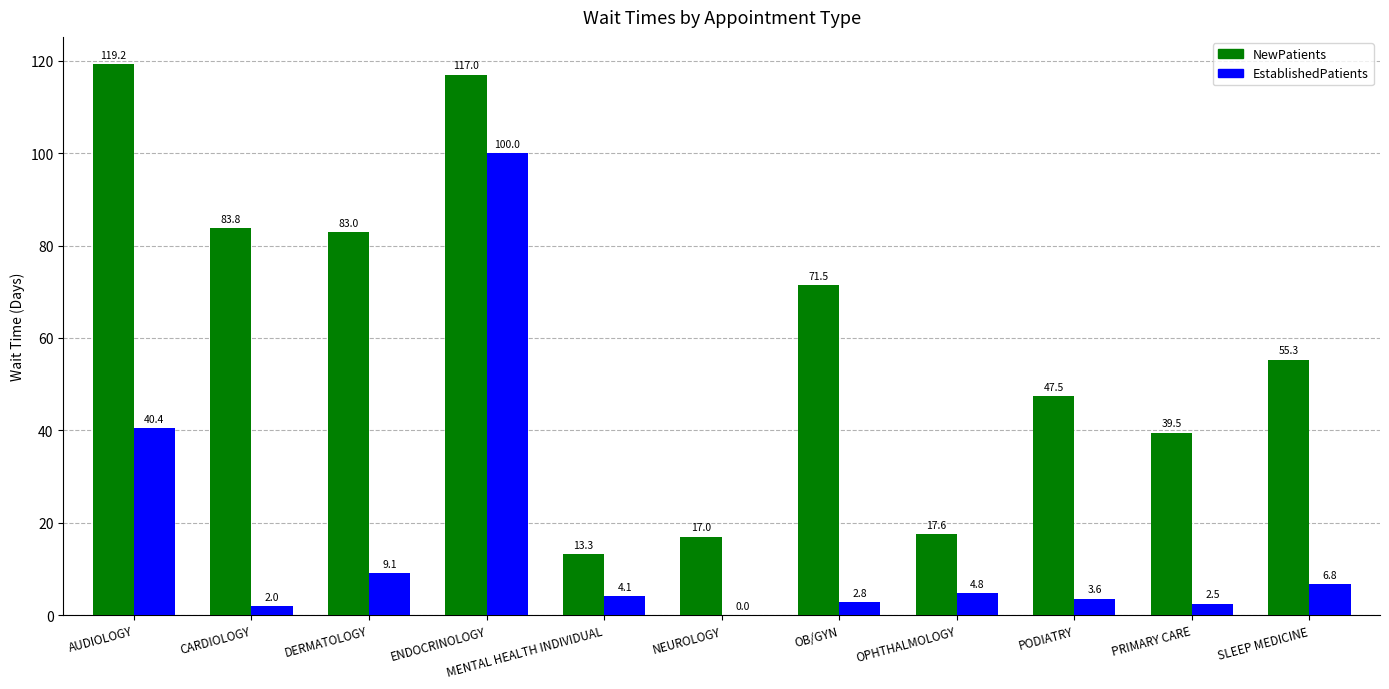

What is the sum of all EstablishedPatients values?

176.1